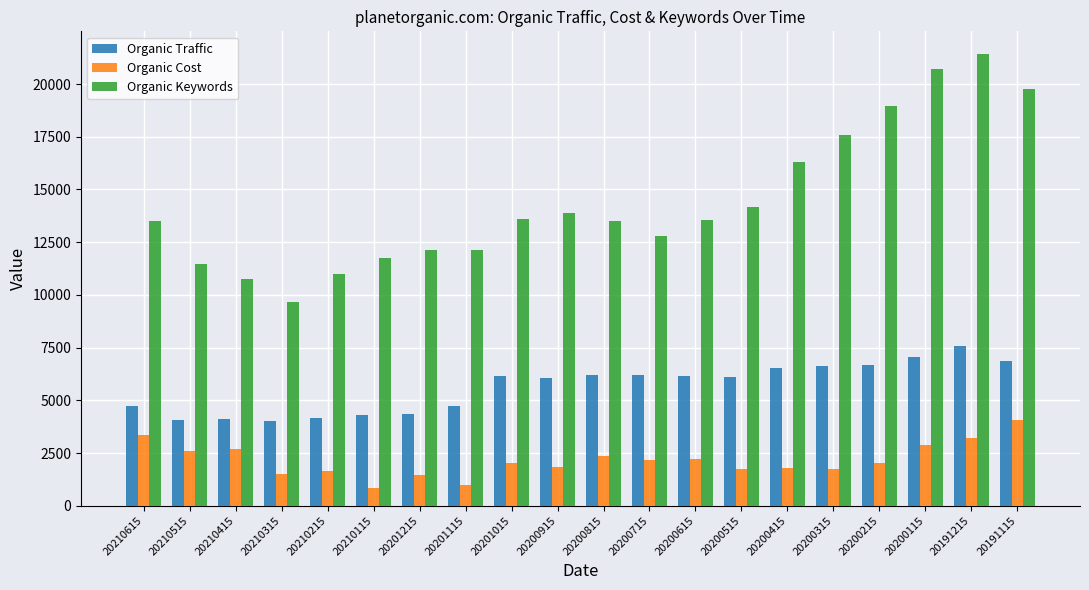

Between 20200415 and 20200115, which series saw the biggest shift?

Organic Keywords